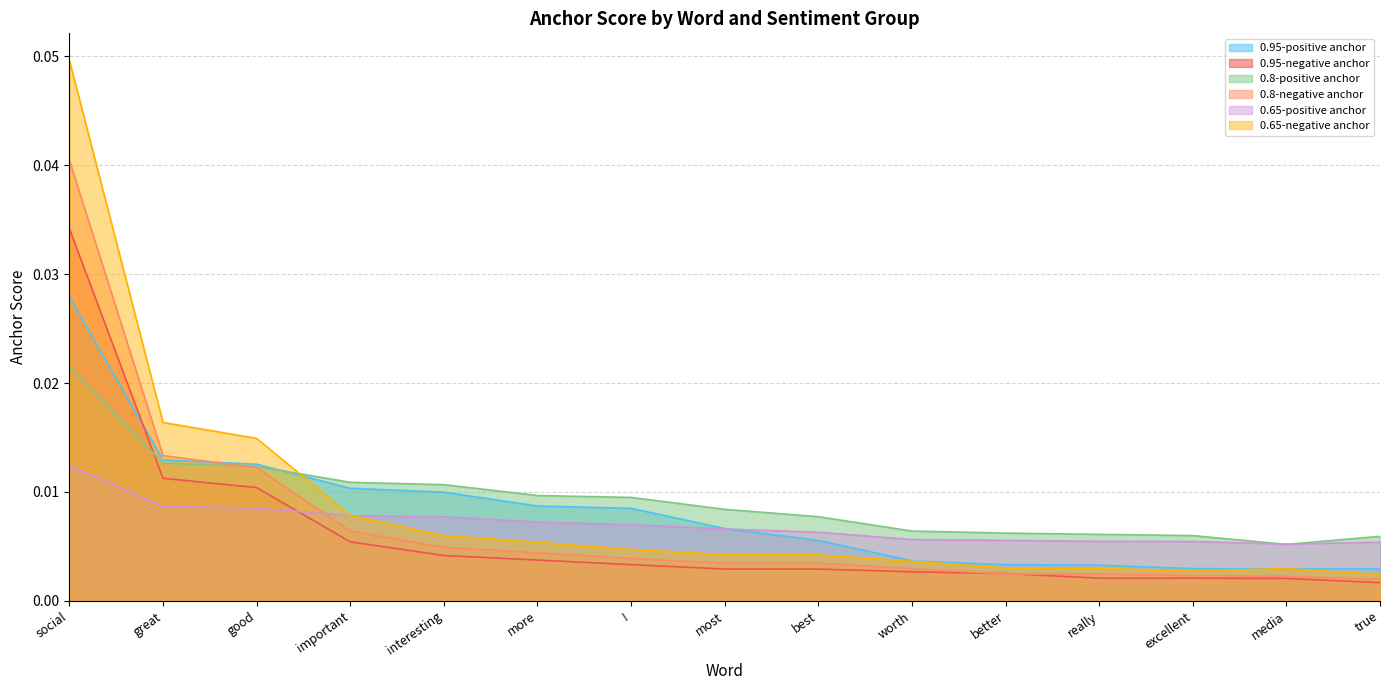

Is the value of 0.95-positive anchor at most greater than the value of 0.8-positive anchor at social?

No